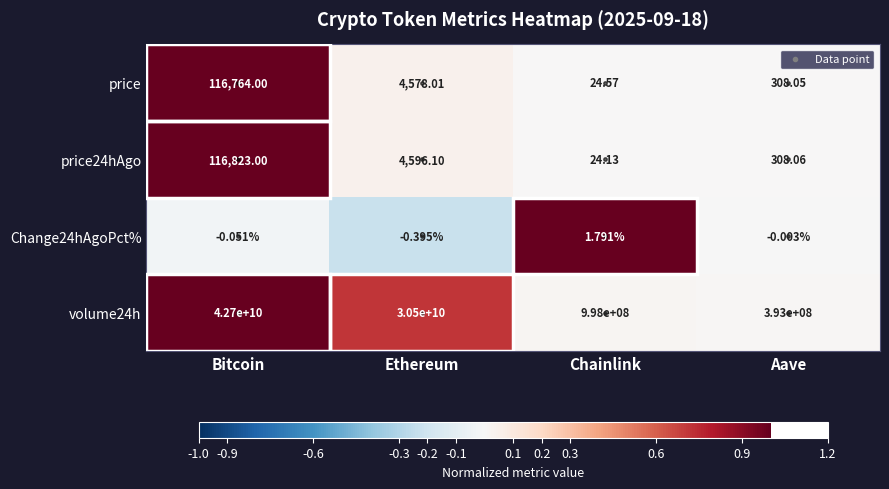

List the labels in order of volume24h value, smallest first.

Aave, Chainlink, Ethereum, Bitcoin